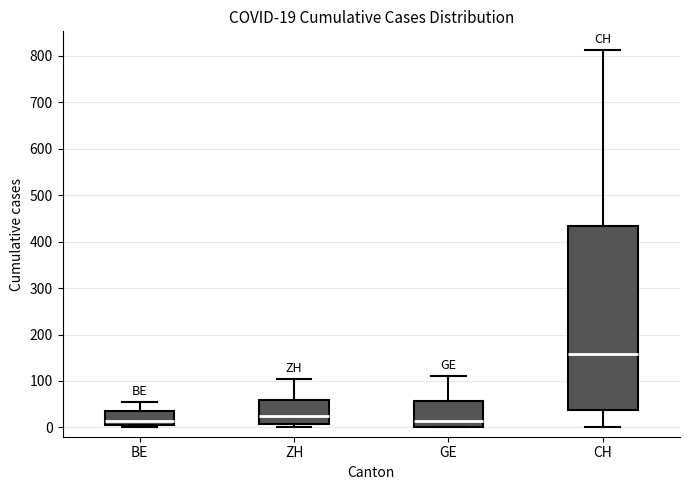

Comparing the boxes themselves (not the whiskers), which one is the tallest?

CH